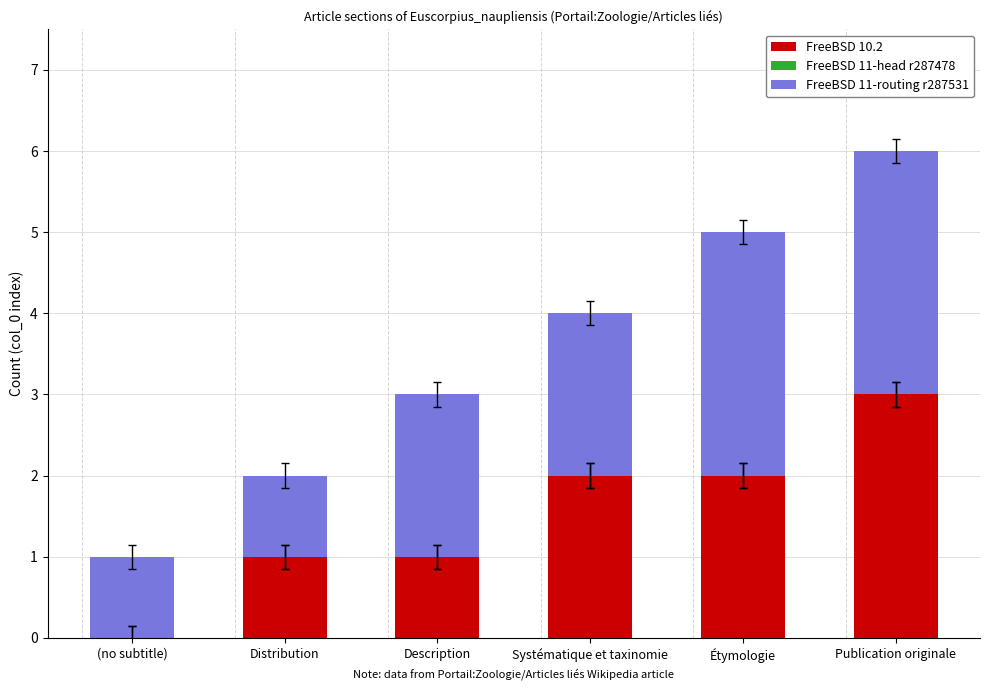

How many categories are shown in the chart?

6